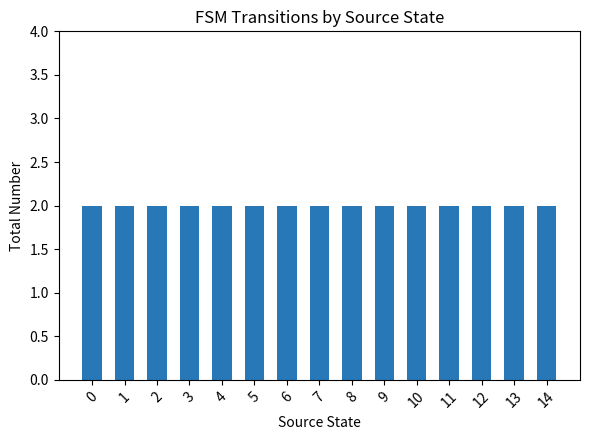

Are the bars horizontal?

No